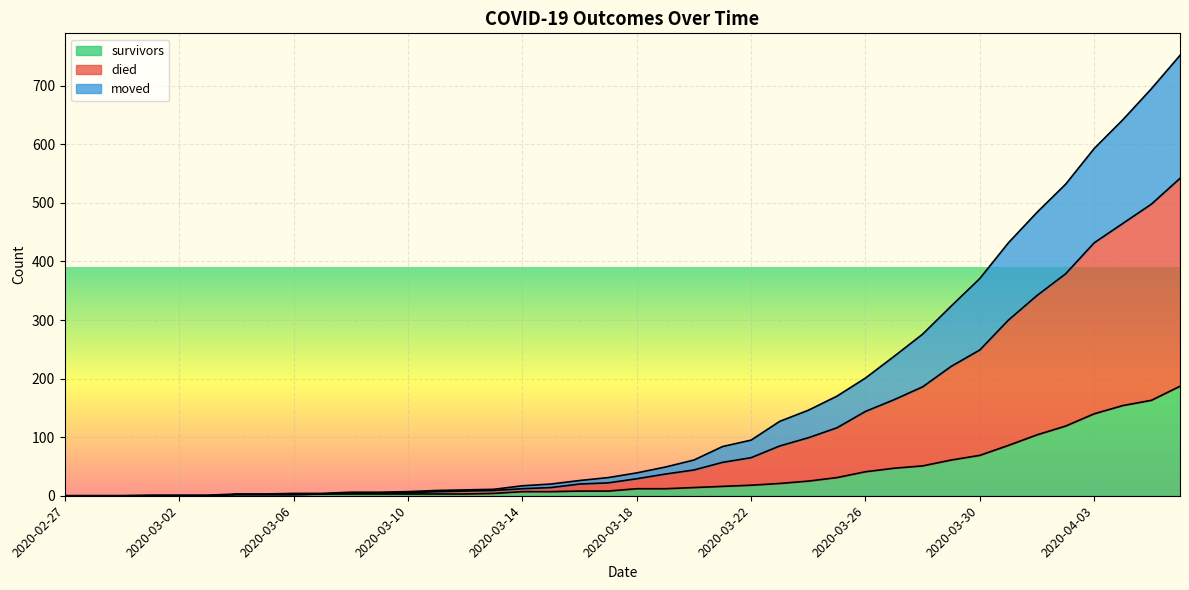

Rank the series by their maximum value, from highest to lowest.

died, moved, survivors